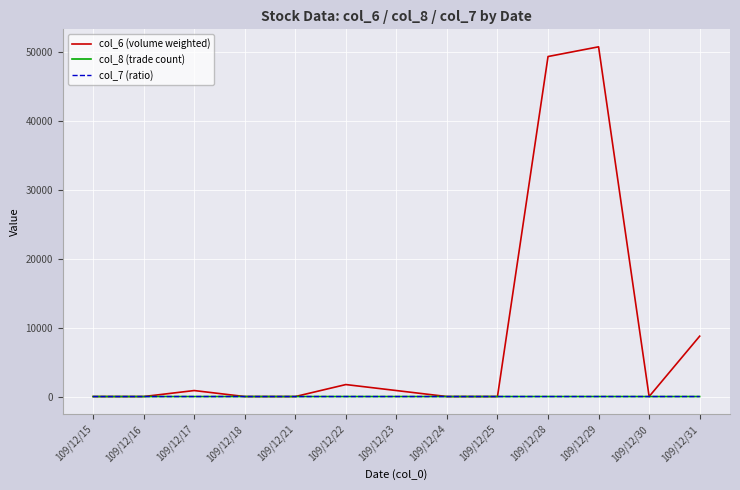

Which series has the largest total across all categories?

col_6 (volume weighted)